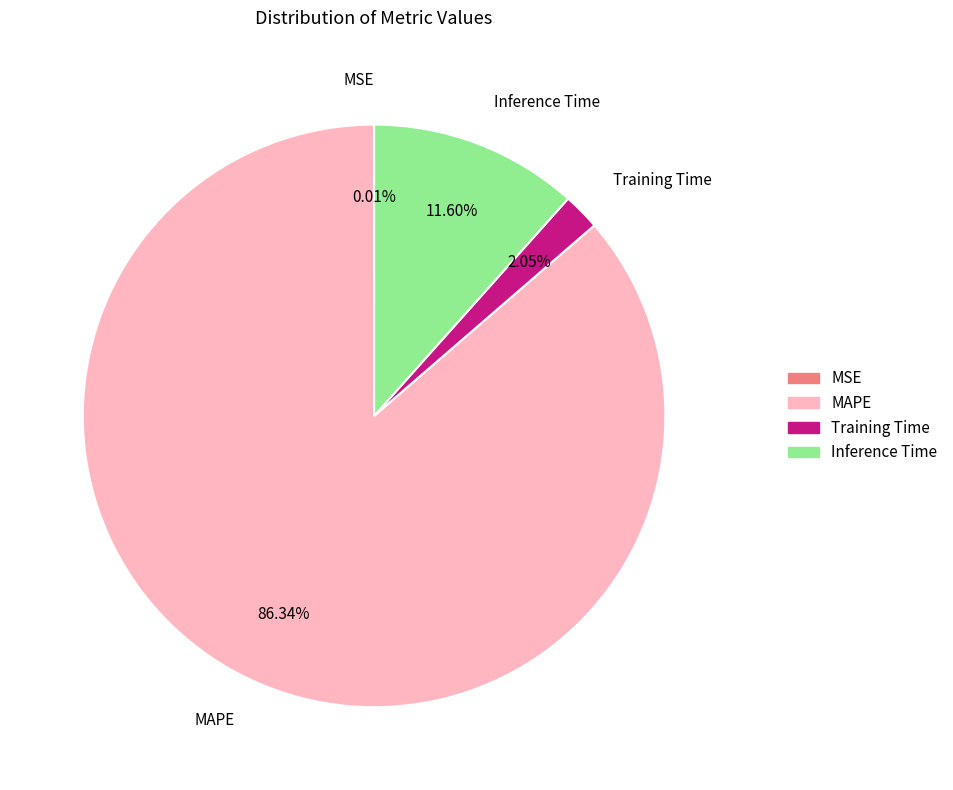

Do Training Time and MAPE together represent more than half of the pie?

Yes